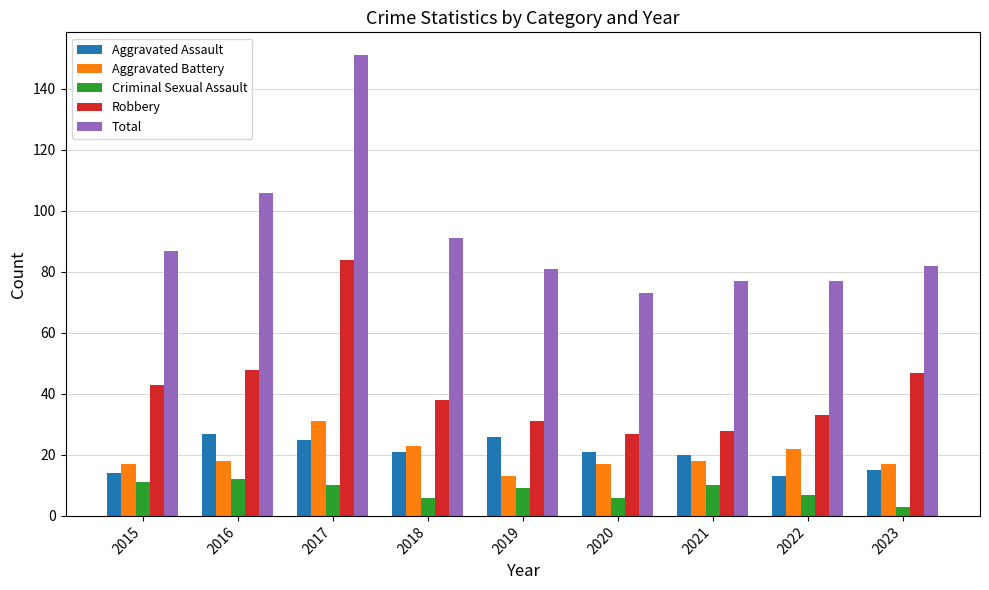

What is the value of the Aggravated Assault bar at the 4th from the left?

21